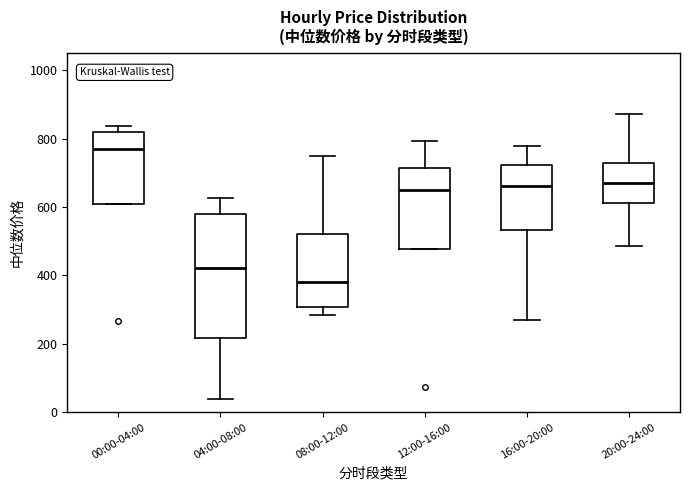

Comparing the boxes themselves (not the whiskers), which one is the tallest?

04:00-08:00